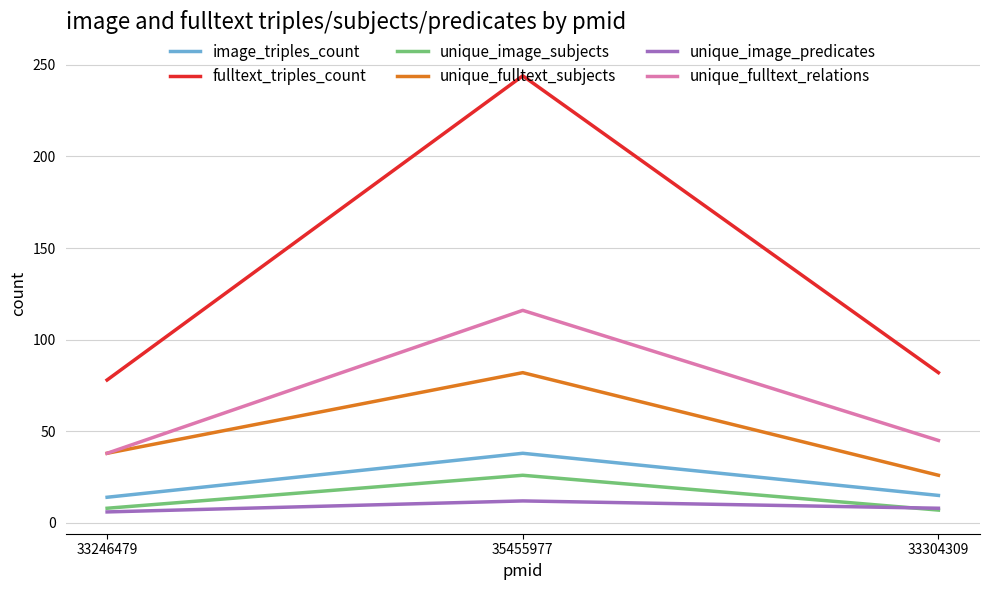

Which category has the lowest value in the unique_fulltext_subjects series?

33304309